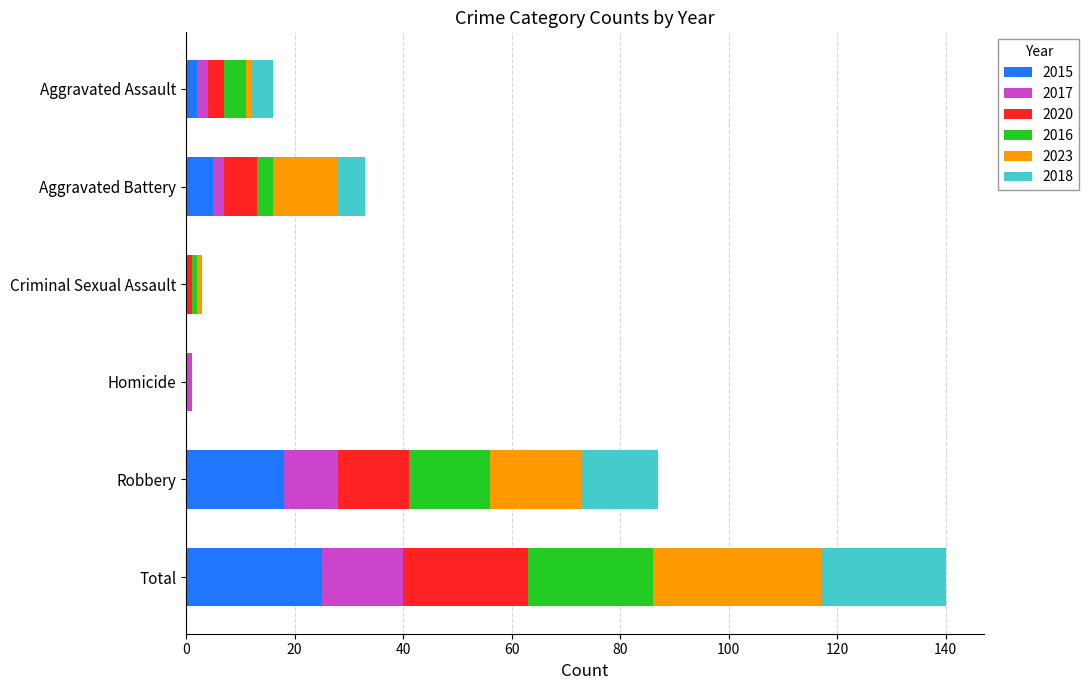

What is the total value across all series at Aggravated Battery?

33